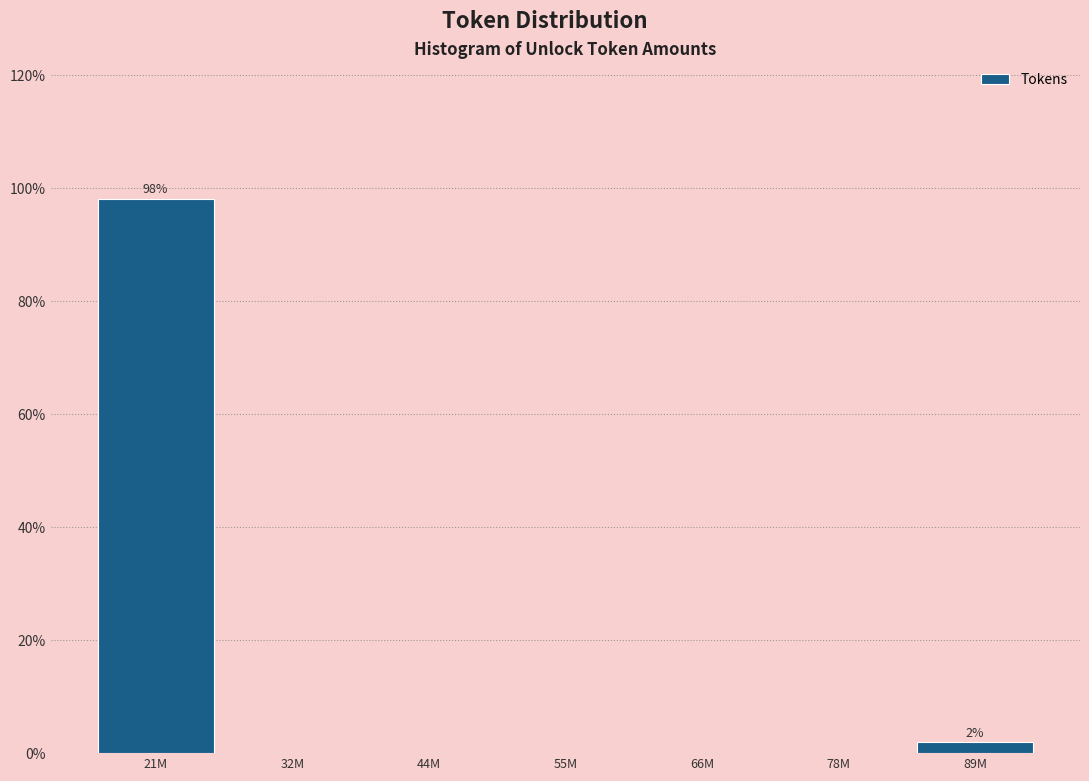

Reading left to right, list all the values displayed in this chart.

21M=98.1	32M=0.0	44M=0.0	55M=0.0	66M=0.0	78M=0.0	89M=1.9